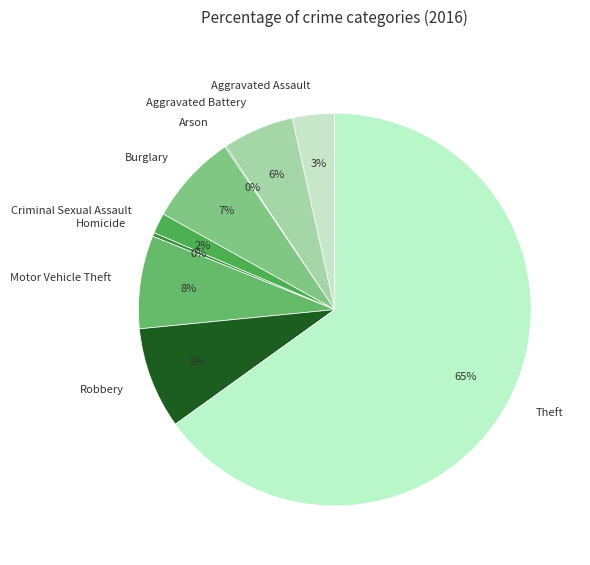

To the nearest percent, what portion does Aggravated Assault represent?

3%